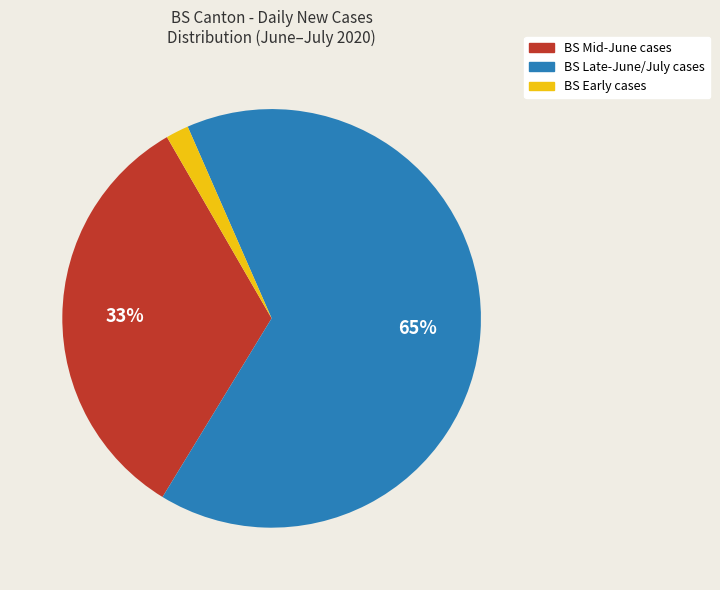

Is there a majority slice in this chart?

Yes